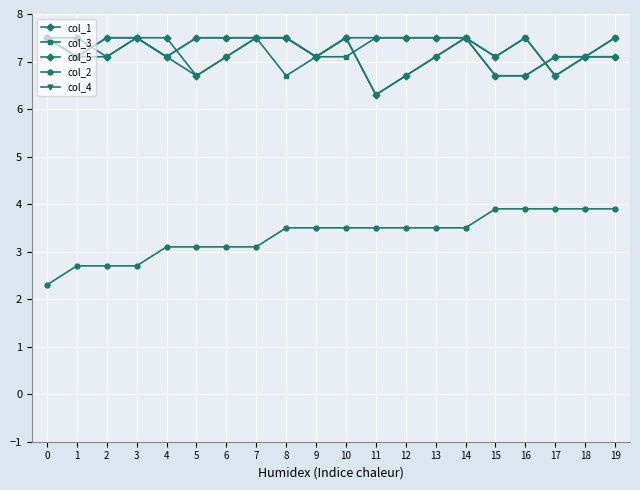

How many lines are shown in the chart?

5